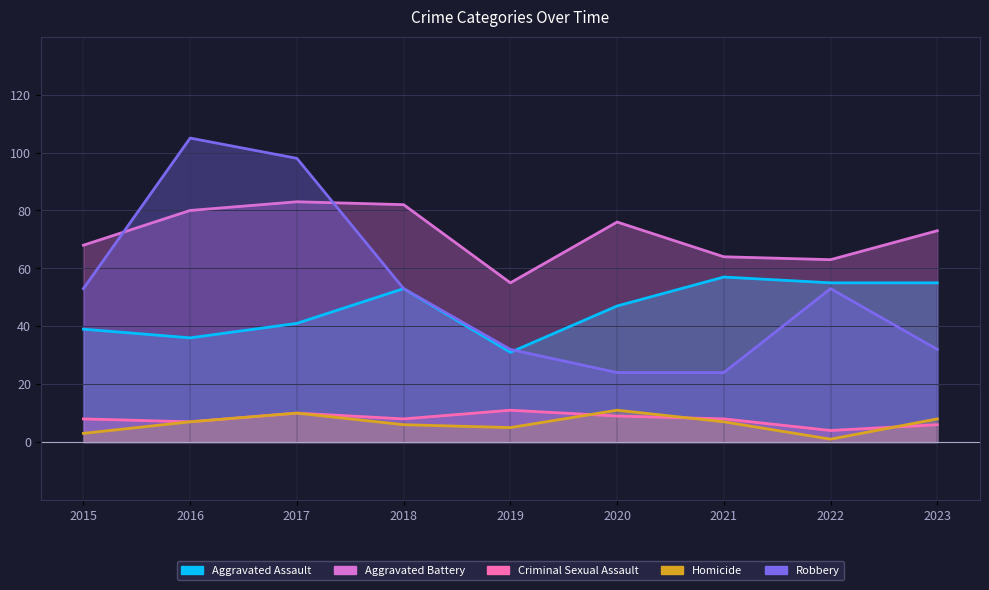

At which category does Aggravated Assault reach its first local valley?

2016